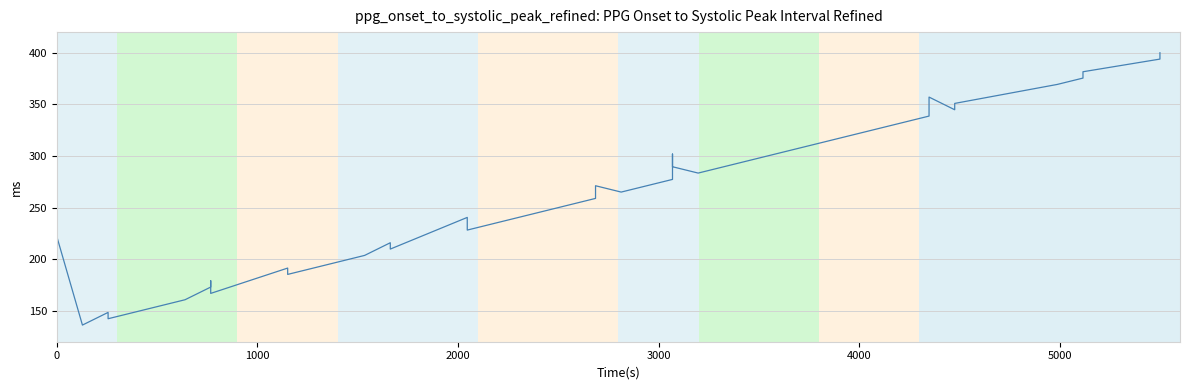

Reading right to left, list all the values displayed in this chart.

400.0	393.9	381.6	375.5	369.3	350.9	344.8	357.0	338.6	332.5	308.0	295.7	283.4	289.5	301.8	277.3	265.0	271.1	258.9	252.7	246.6	234.3	228.2	240.5	209.8	215.9	203.6	185.2	191.4	166.8	179.1	173.0	160.7	142.3	148.4	136.1	222.0	197.5	154.5	130.0